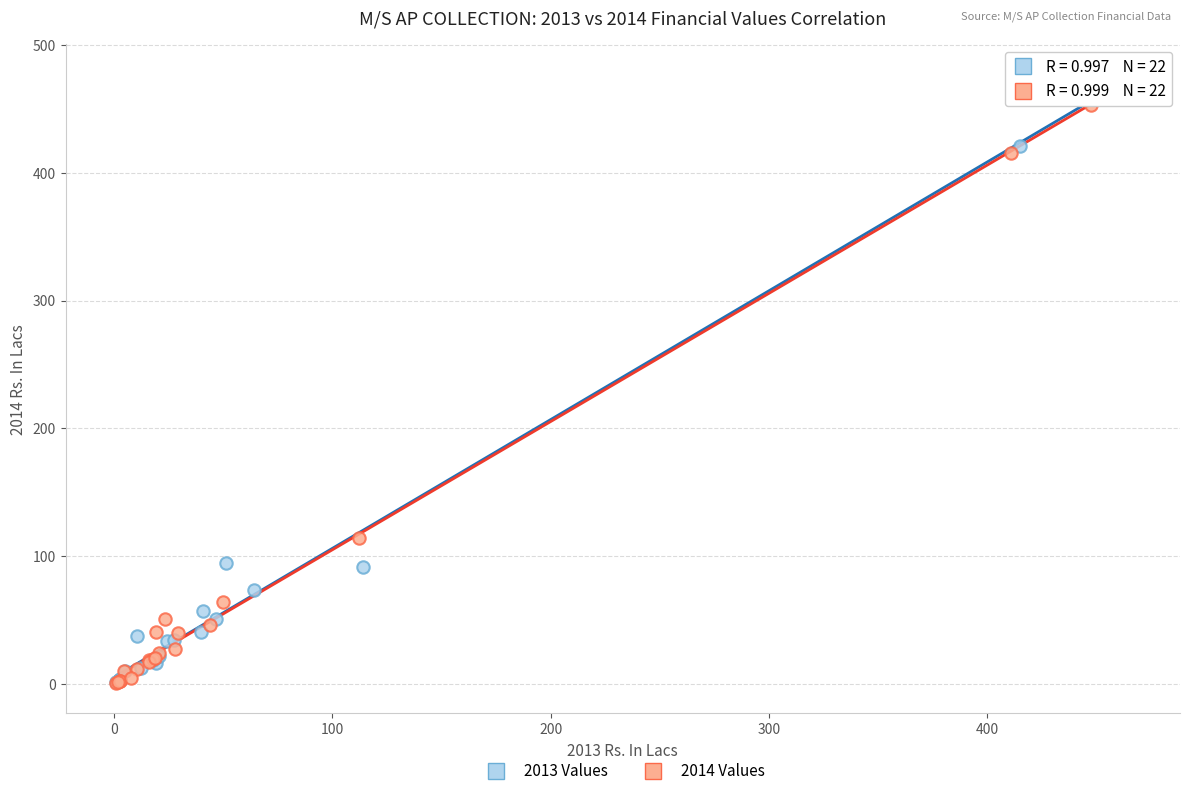

Which series has the largest Y range (max minus min)?

2013 Values